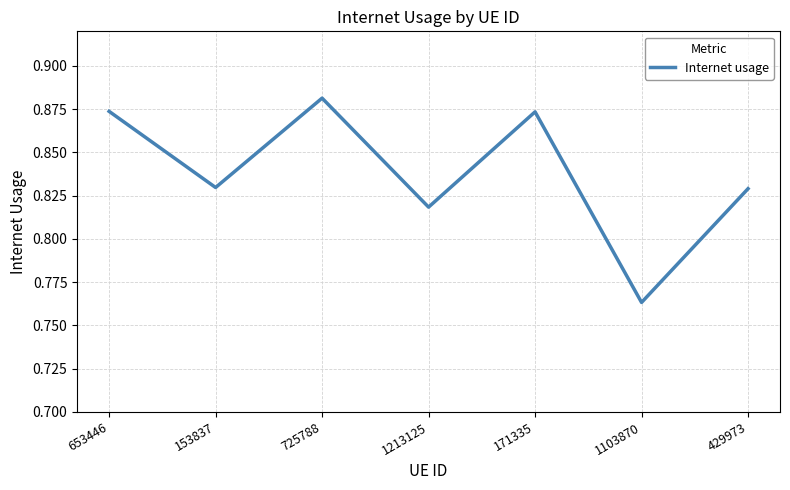

Where is the first local maximum?

725788